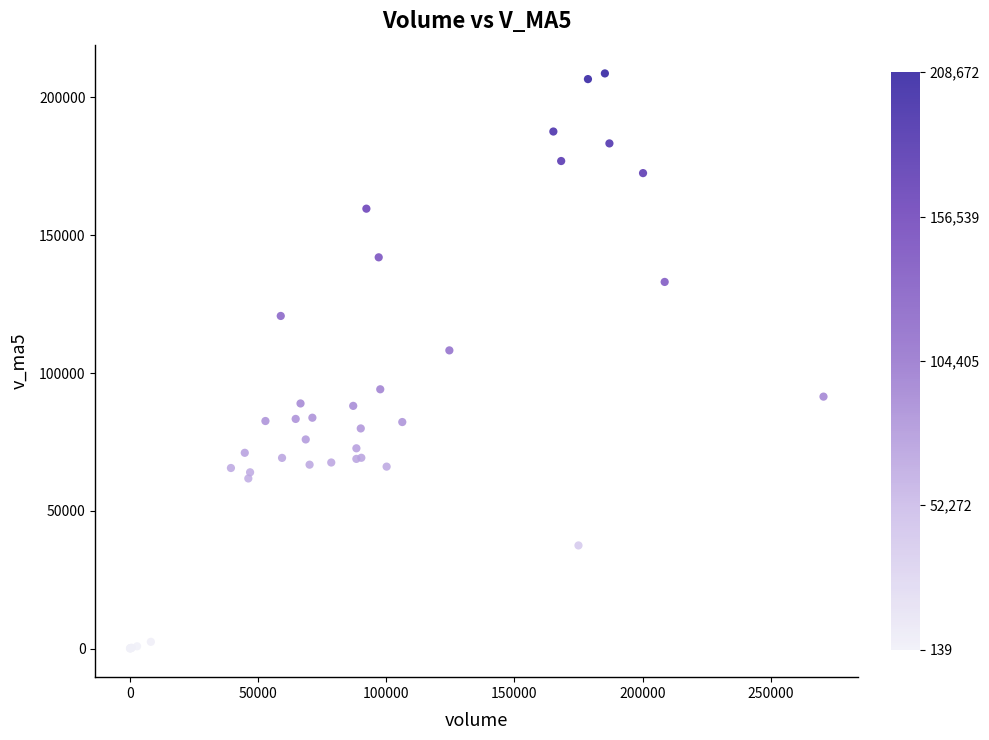

What Y value in the scatter plot is closest to 104405?

108228.4